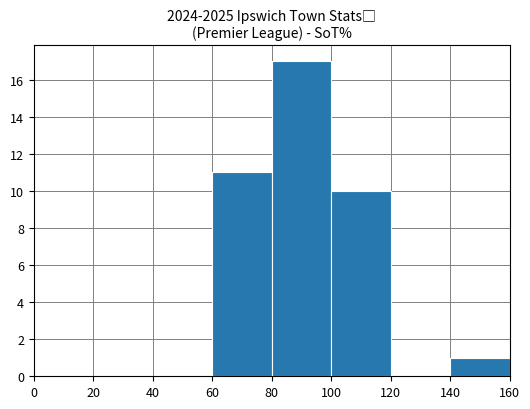

Reading left to right, list every bar in this chart as the range it spans on the x-axis followed by its height. The values are not printed on the chart, so give them approximately, as read against the axis.

0 to 20: 0
20 to 40: 0
40 to 60: 0
60 to 80: 11
80 to 100: 17
100 to 120: 10
120 to 140: 0
140 to 160: 1